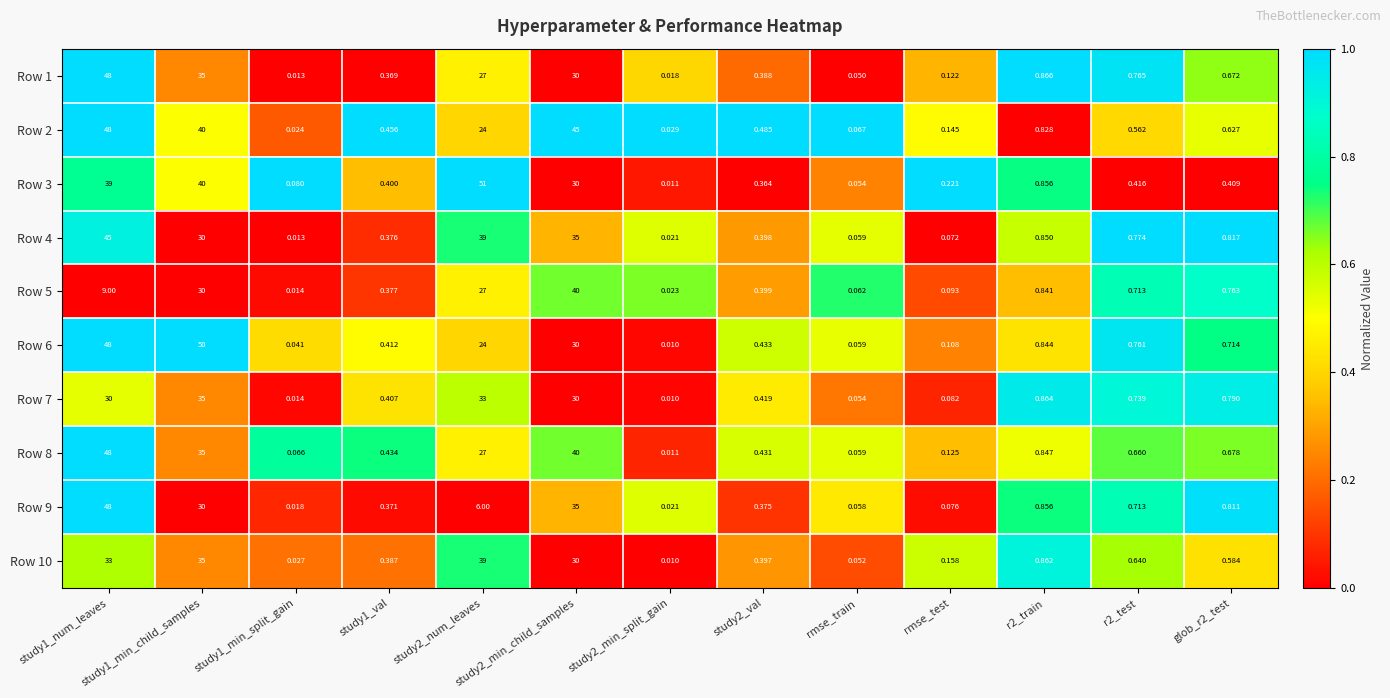

How many data points does each series have?

13